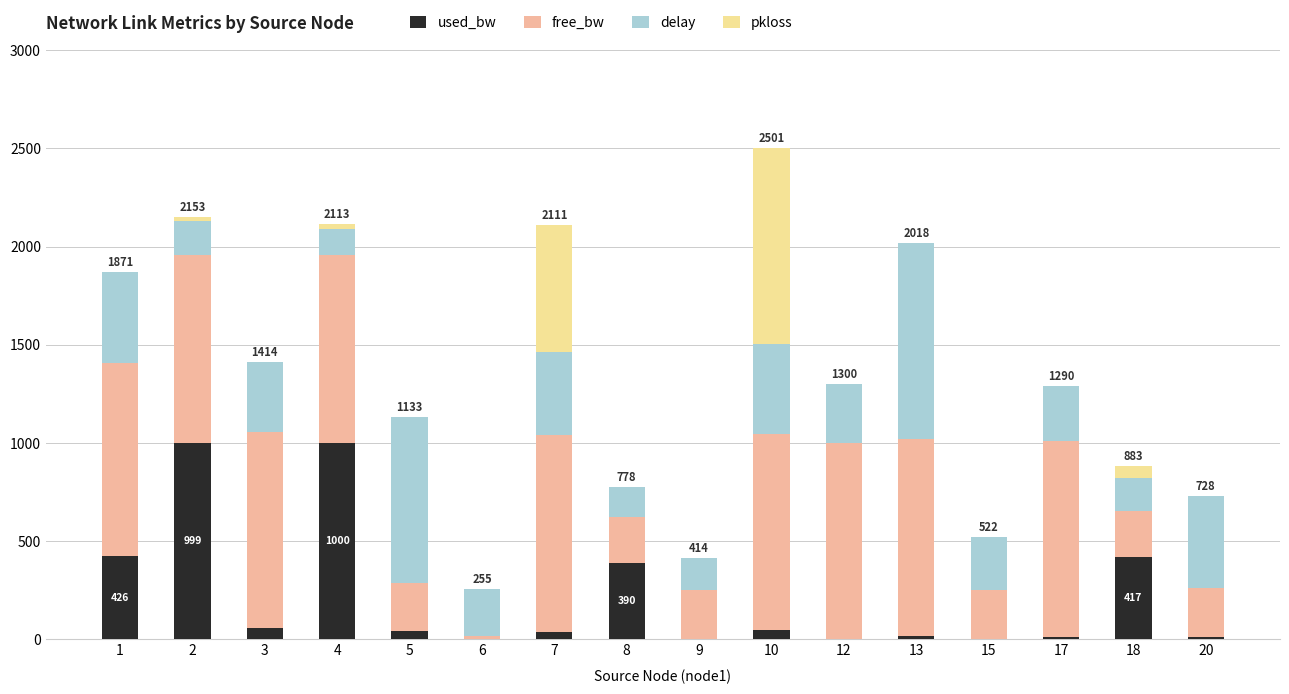

At which category is the sum across all series the highest?

10